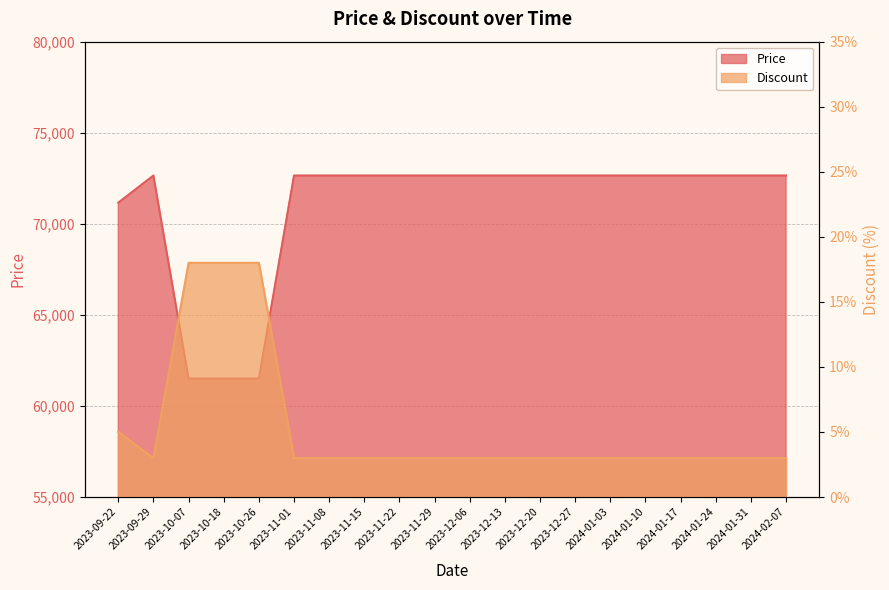

True or false: Price and Discount cross at least once.

False